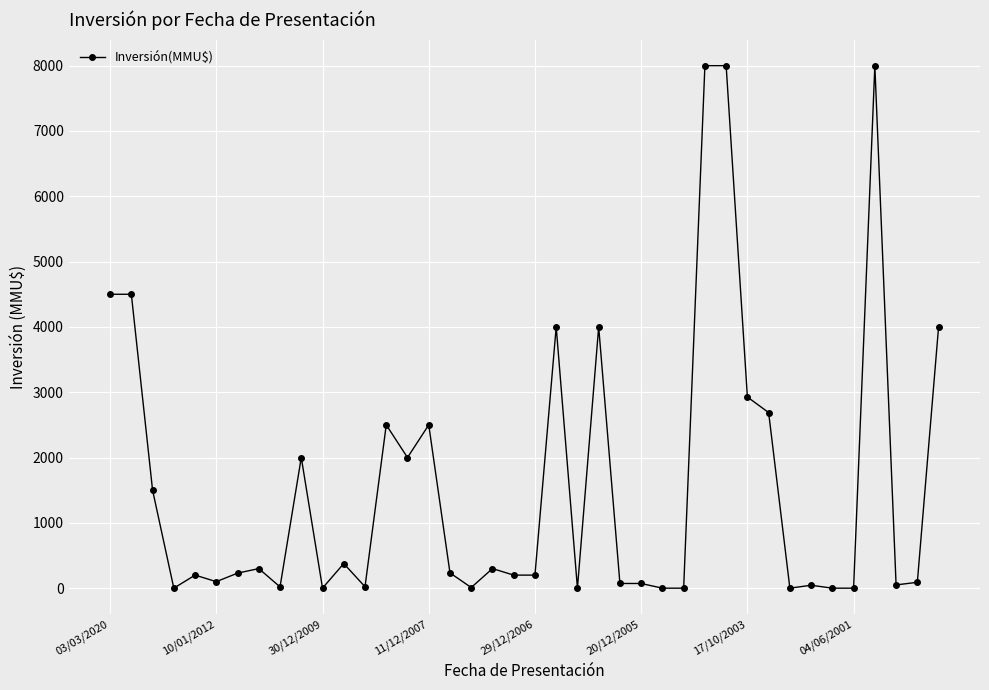

What is the maximum value shown in the chart?

8000